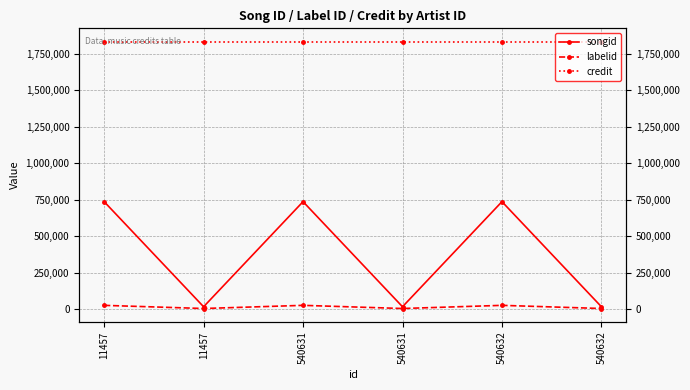

True or false: labelid and credit intersect in this chart.

False